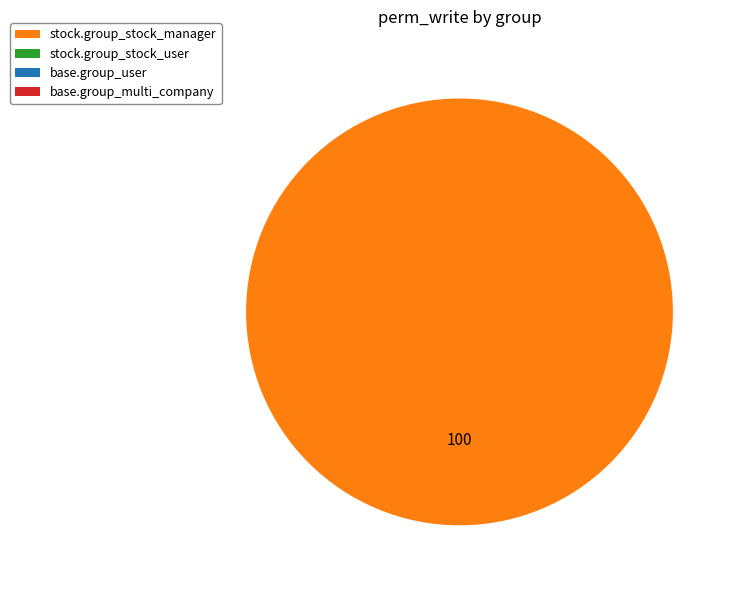

Does any single category account for the majority?

Yes